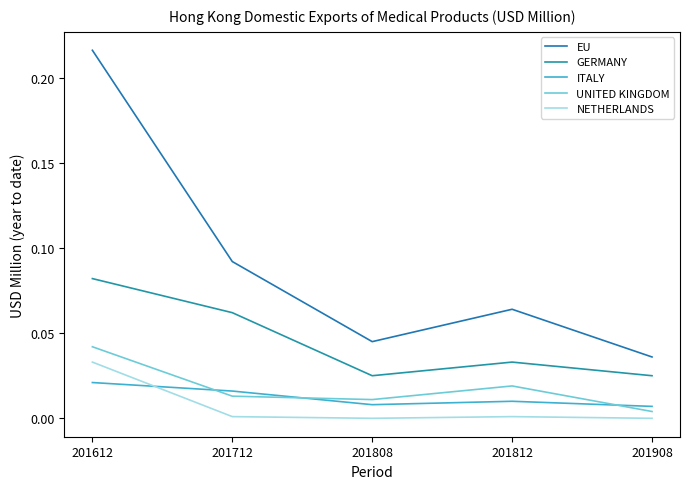

In GERMANY, how many points are lower than both neighbors (excluding endpoints)?

1